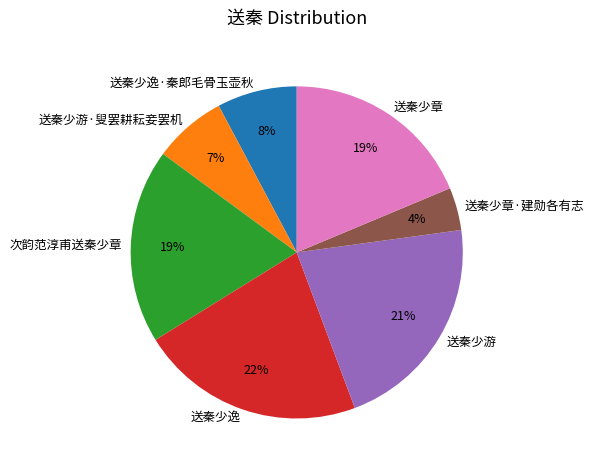

To the nearest percent, what percentage of the pie is 送秦少游?

21%